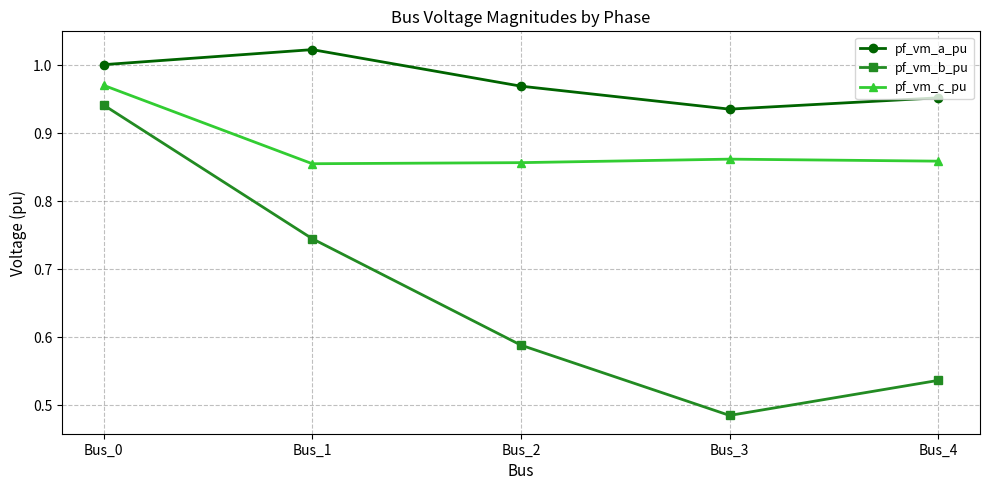

True or false: pf_vm_b_pu and pf_vm_a_pu intersect in this chart.

False